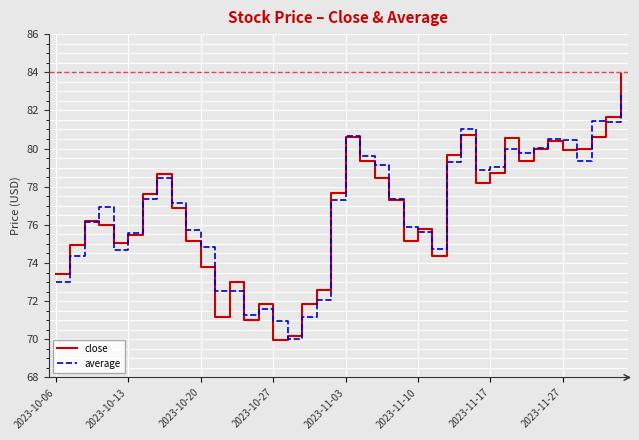

What are all the series names shown in the legend?

close, average